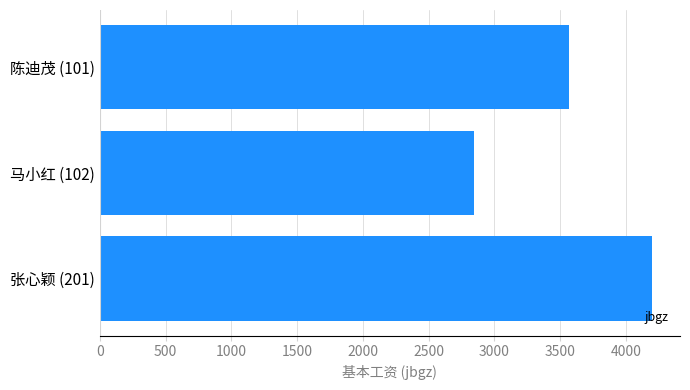

What is the change in value from 陈迪茂 (101) to 张心颖 (201)?

+633